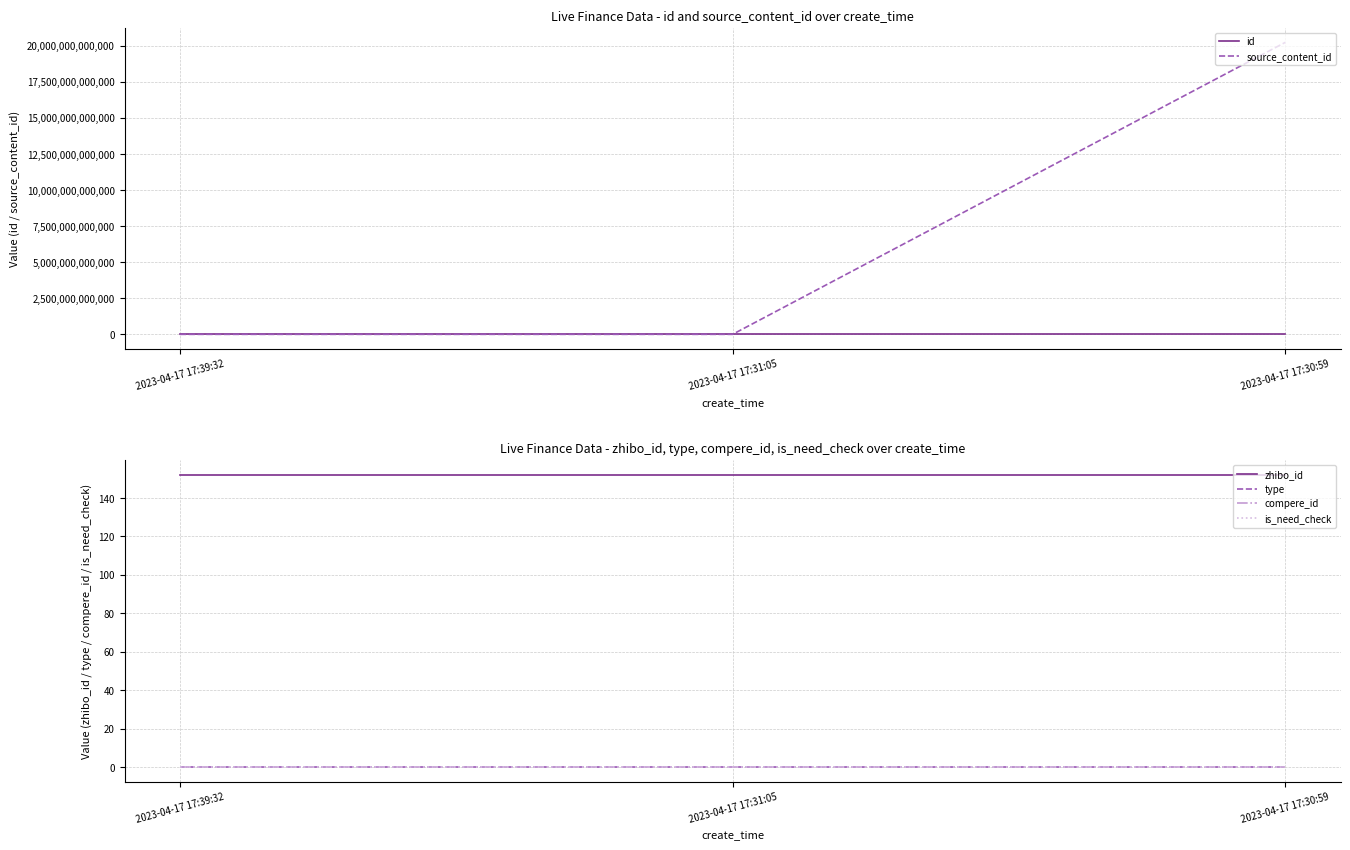

Between 2023-04-17 17:39:32 and 2023-04-17 17:30:59, which series saw the biggest shift?

source_content_id